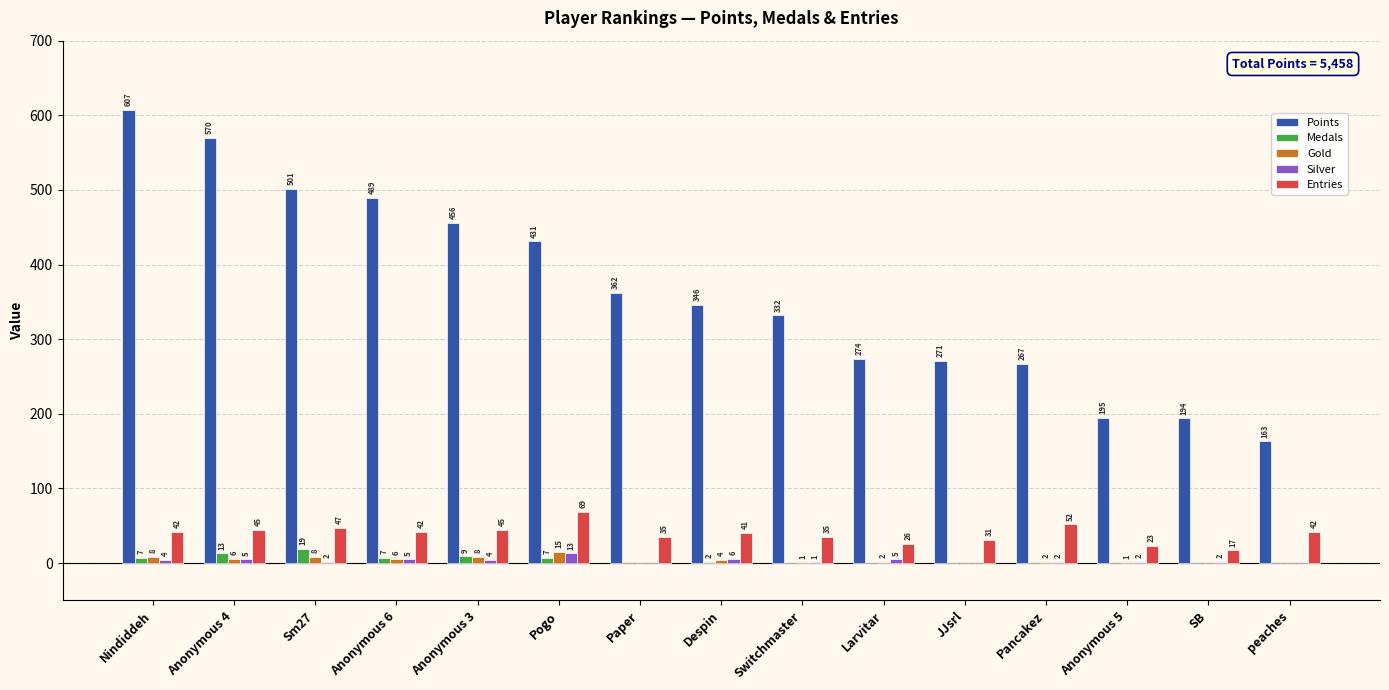

Is it true that Points equals 362 at Paper?

True